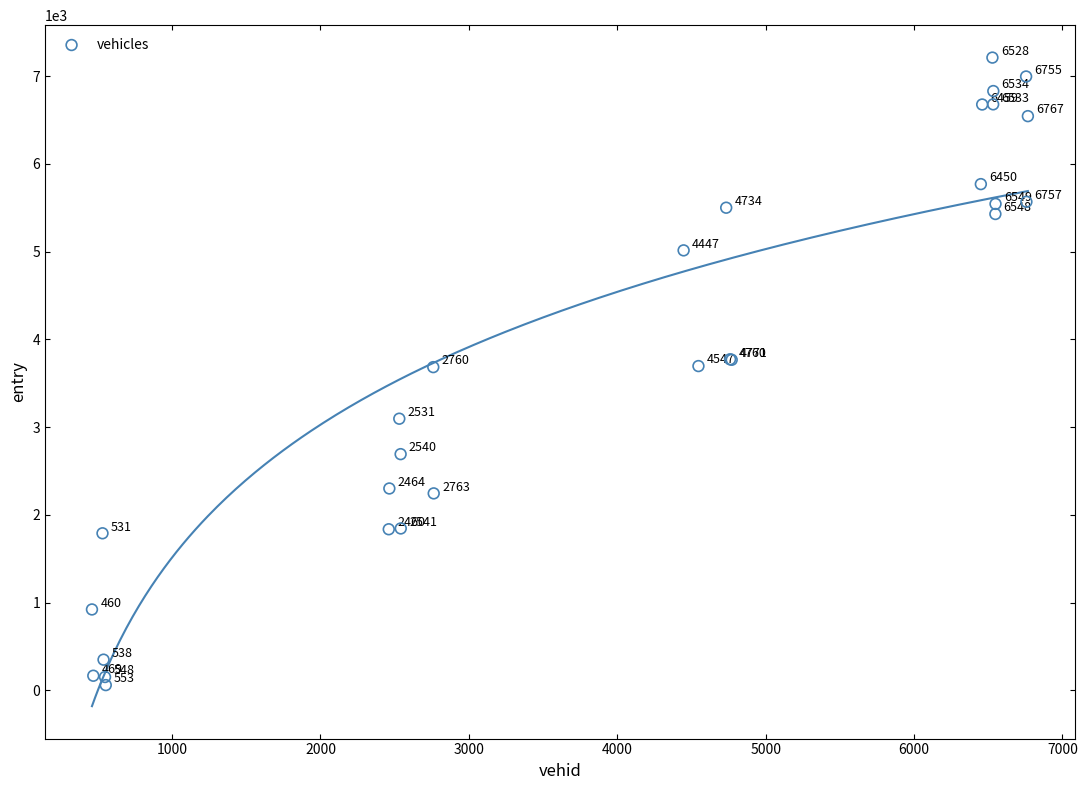

What Y value in the scatter plot is closest to 3635?

3683.7